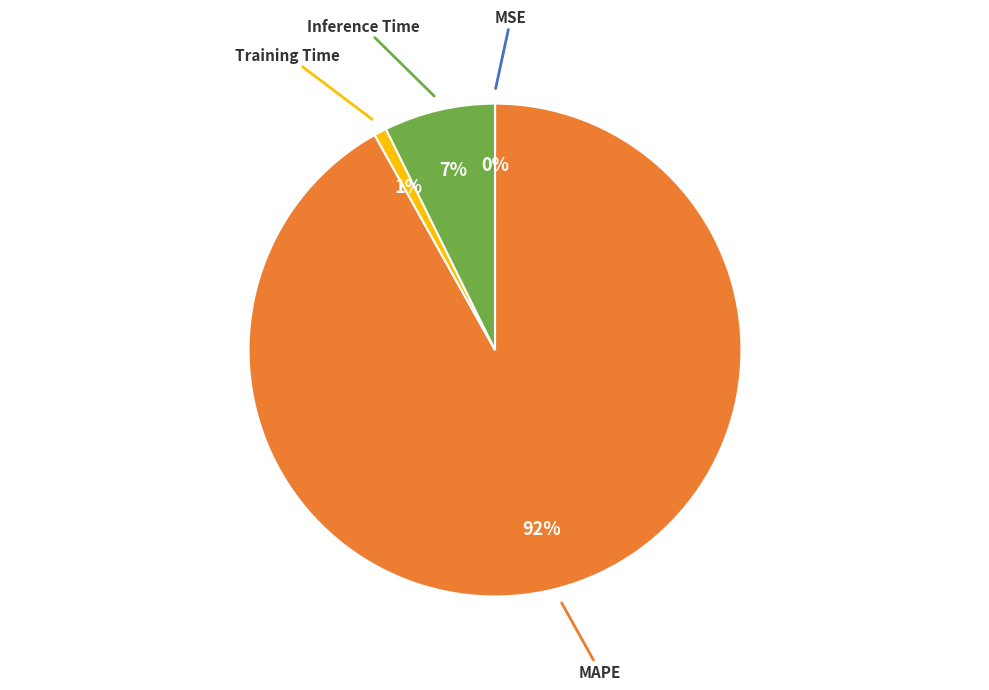

Is there a majority slice in this chart?

Yes